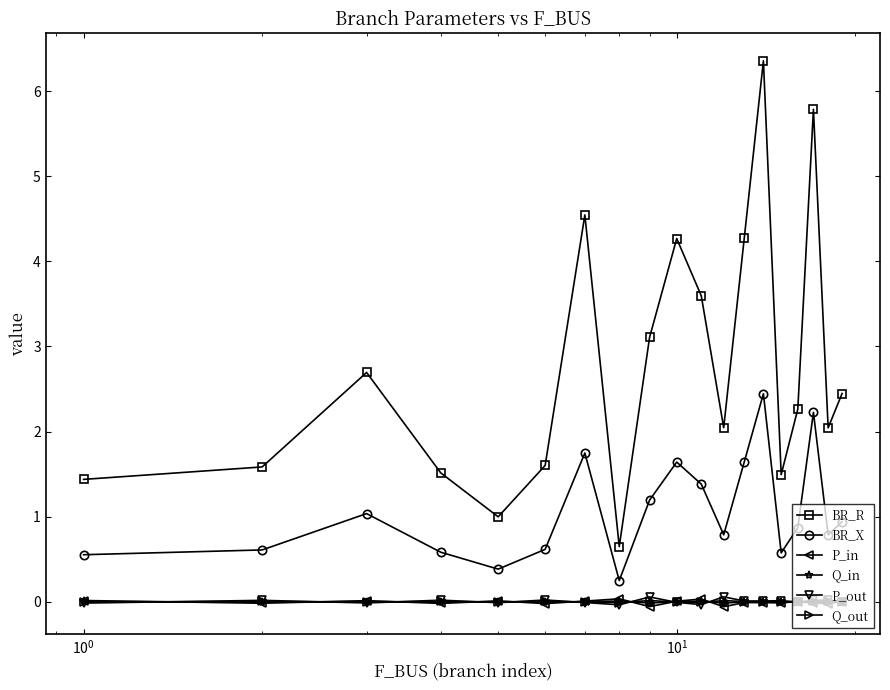

Does the chart have visible grid lines?

No